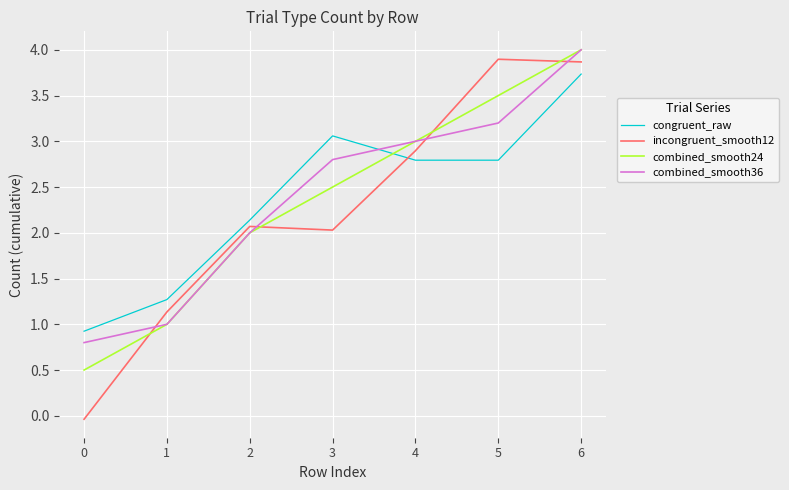

How many intersections are there between congruent_raw and combined_smooth36?

1